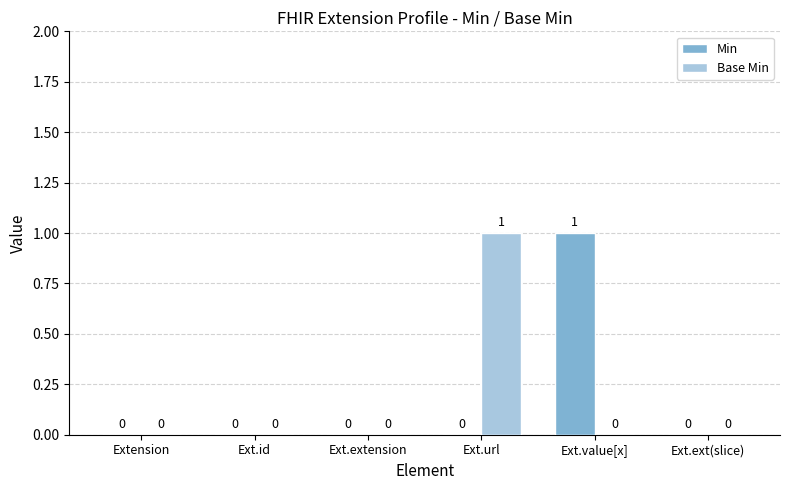

Does the chart contain stacked bars?

No